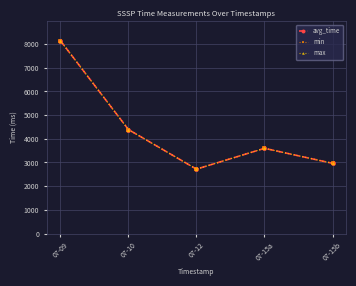

Is this an area chart (filled region under the line)?

No